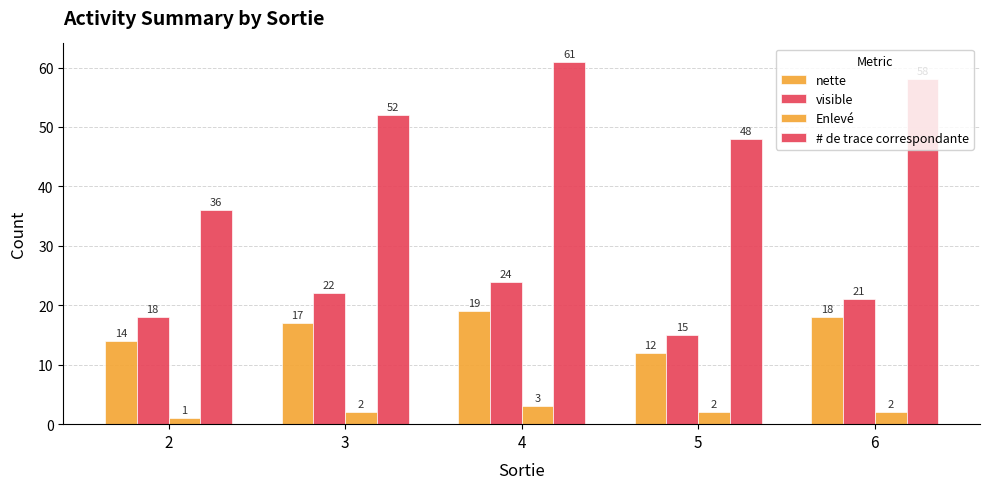

List the labels in order of # de trace correspondante value, smallest first.

2, 5, 3, 6, 4